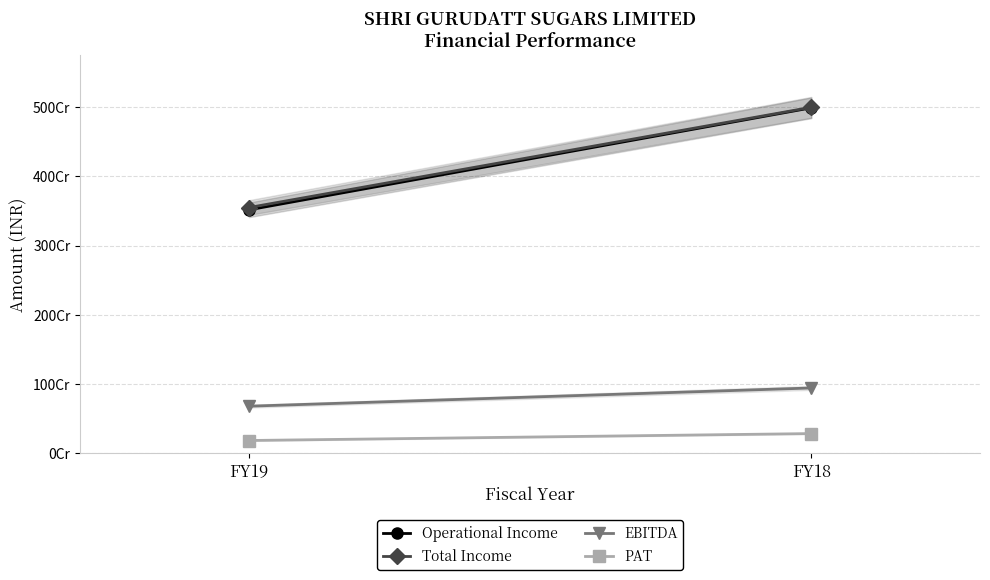

Between FY19 and FY18, which series saw the biggest shift?

Operational Income